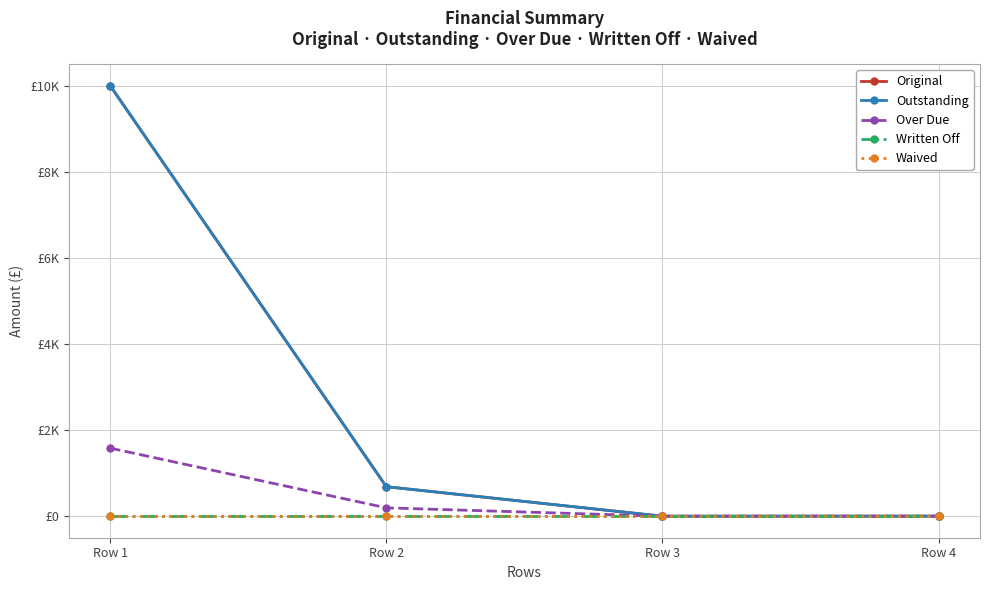

Reading left to right, extract all data points from this chart.

Original: Row 1=10000.0	Row 2=685.1	Row 3=0.0	Row 4=1.0
Outstanding: Row 1=10000.0	Row 2=685.1	Row 3=0.0	Row 4=1.0
Over Due: Row 1=1581.5	Row 2=194.0	Row 3=0.0	Row 4=1.0
Written Off: Row 1=0.0	Row 2=0.0	Row 3=0.0	Row 4=0.0
Waived: Row 1=0.0	Row 2=0.0	Row 3=0.0	Row 4=0.0